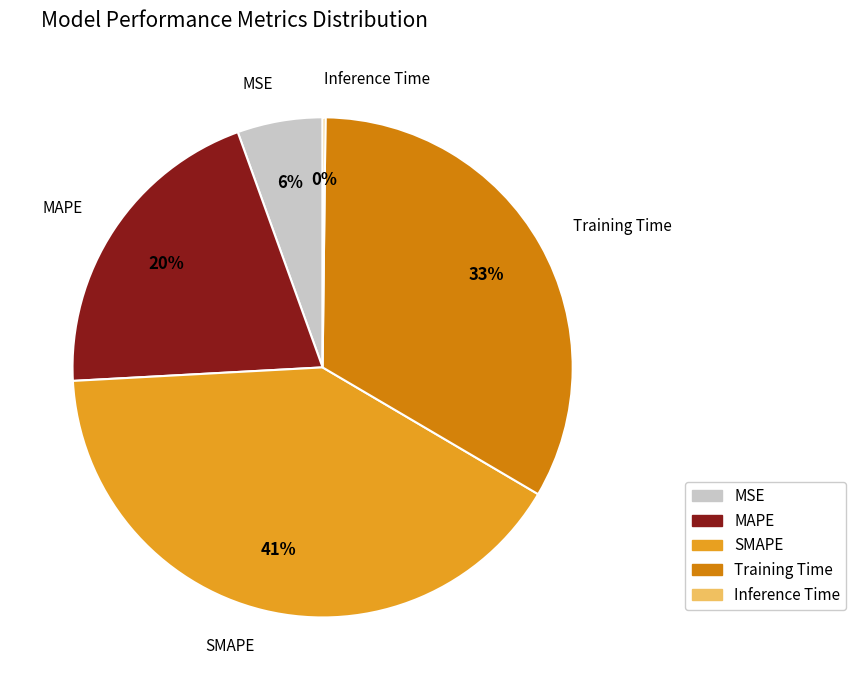

Which slice is the largest?

SMAPE